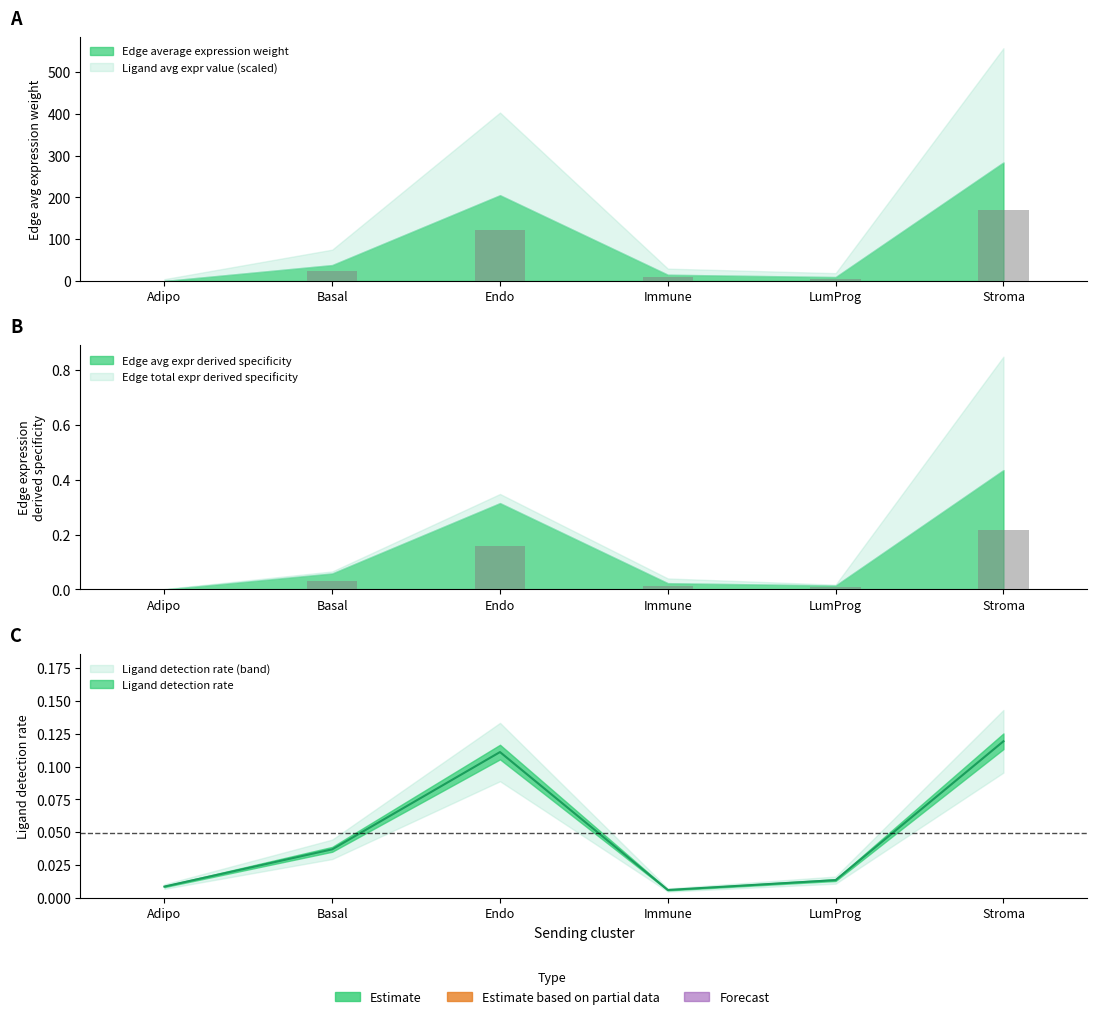

At how many categories does at least one series exceed 40?

2